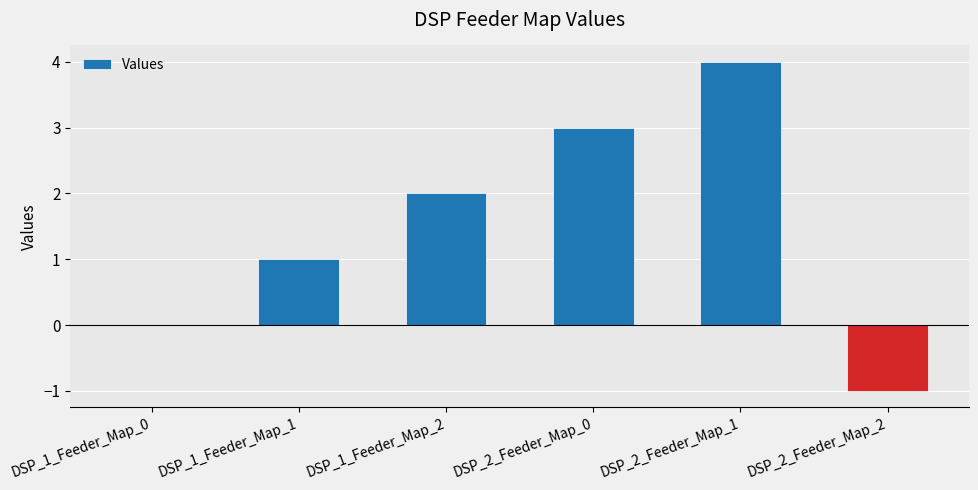

What is the sum of the values at DSP_2_Feeder_Map_0 and DSP_2_Feeder_Map_2?

2